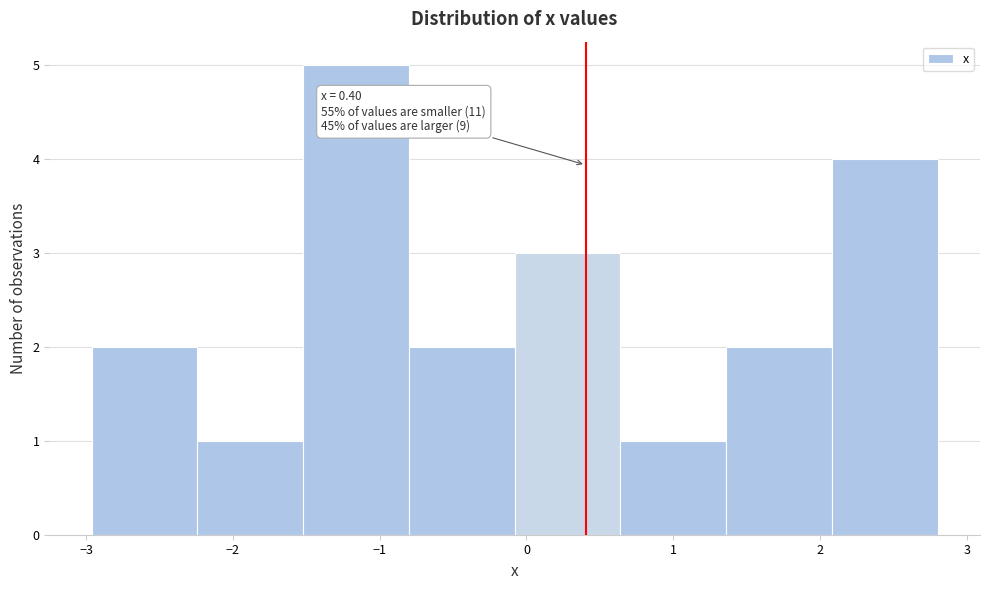

Which range on the x-axis has the tallest bar?

-1.5 to -0.8